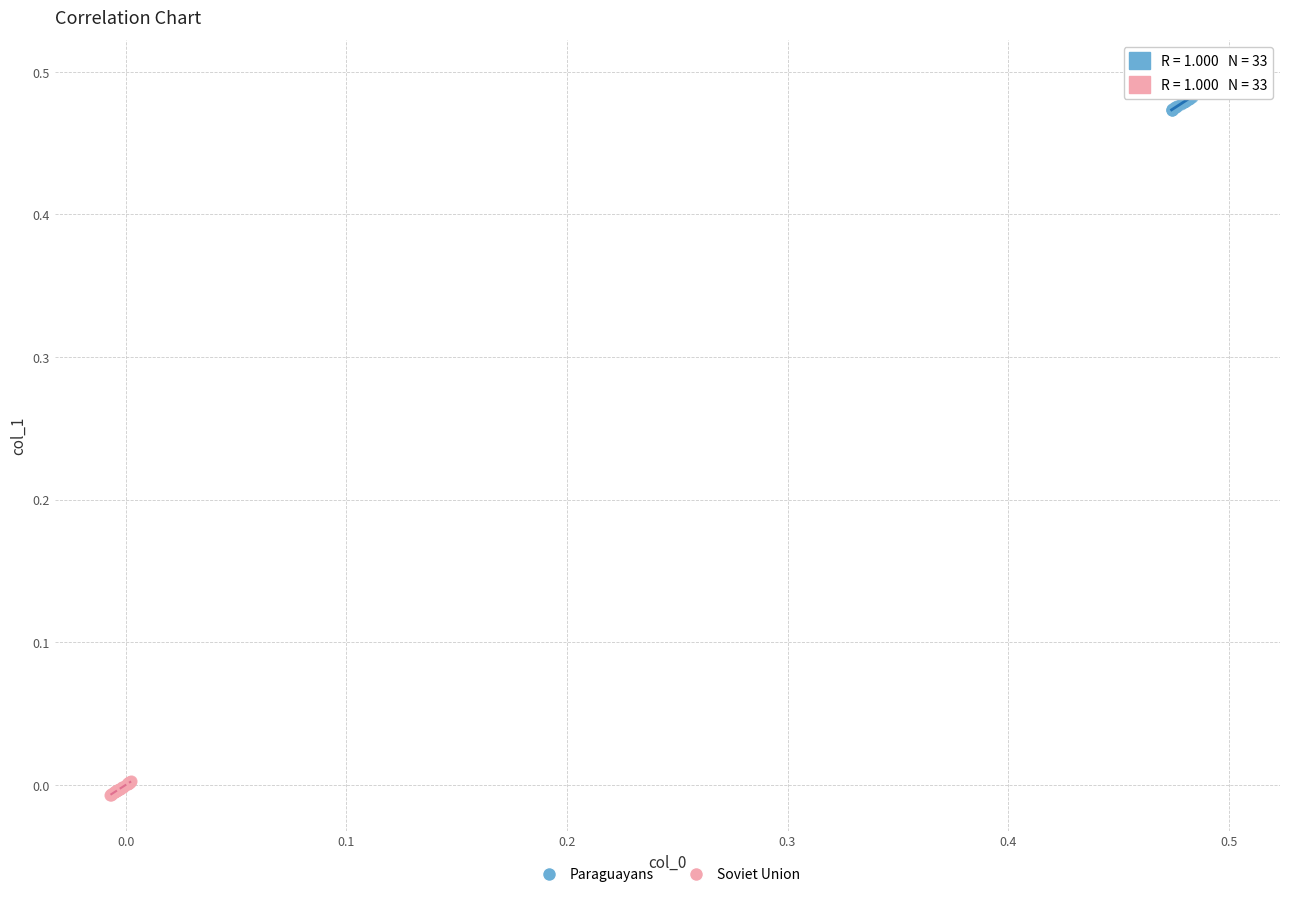

Which series reaches the maximum Y coordinate?

Paraguayans